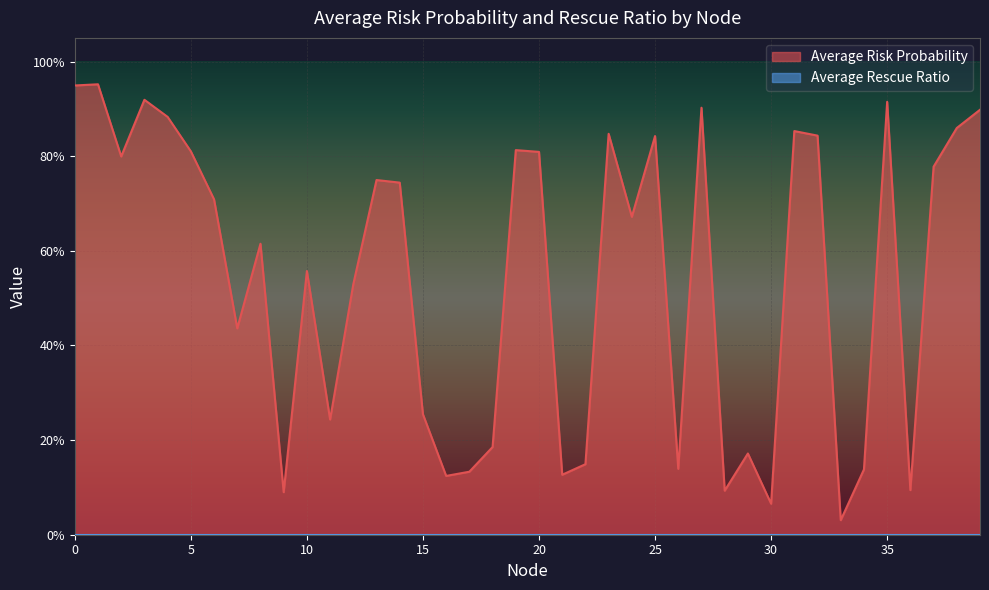

Where is the first local maximum?

1